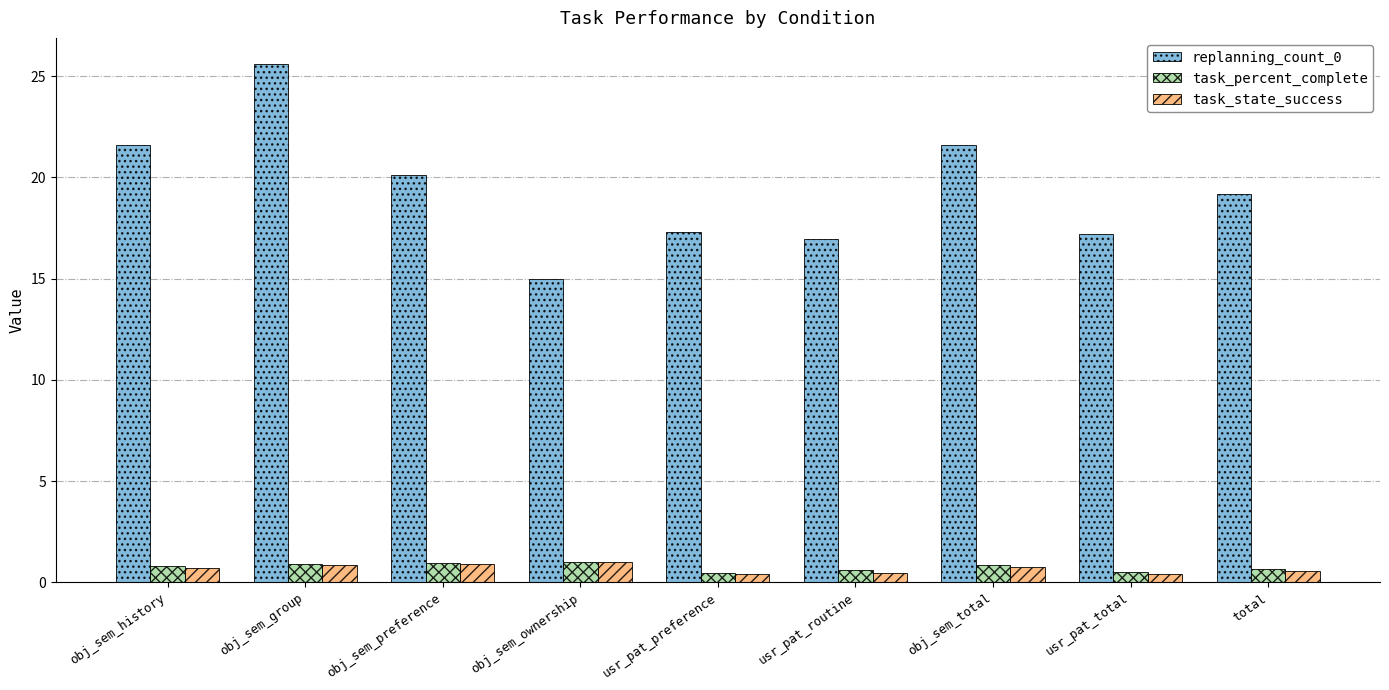

At how many categories does at least one series exceed 18?

5